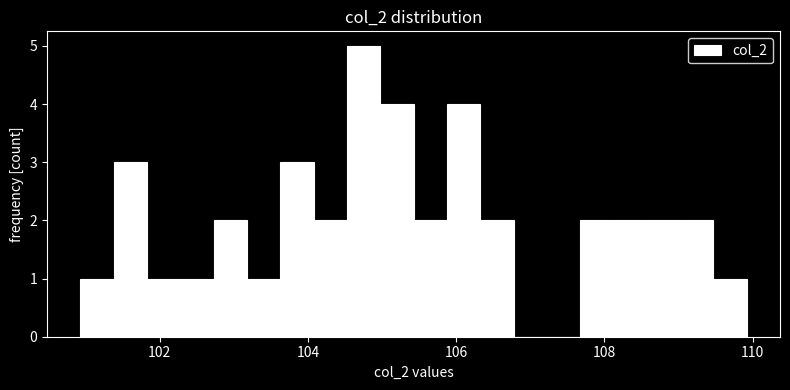

Around what value on the x-axis is the tallest bar? Give the approximate position of its centre, as read against the axis.

104.8